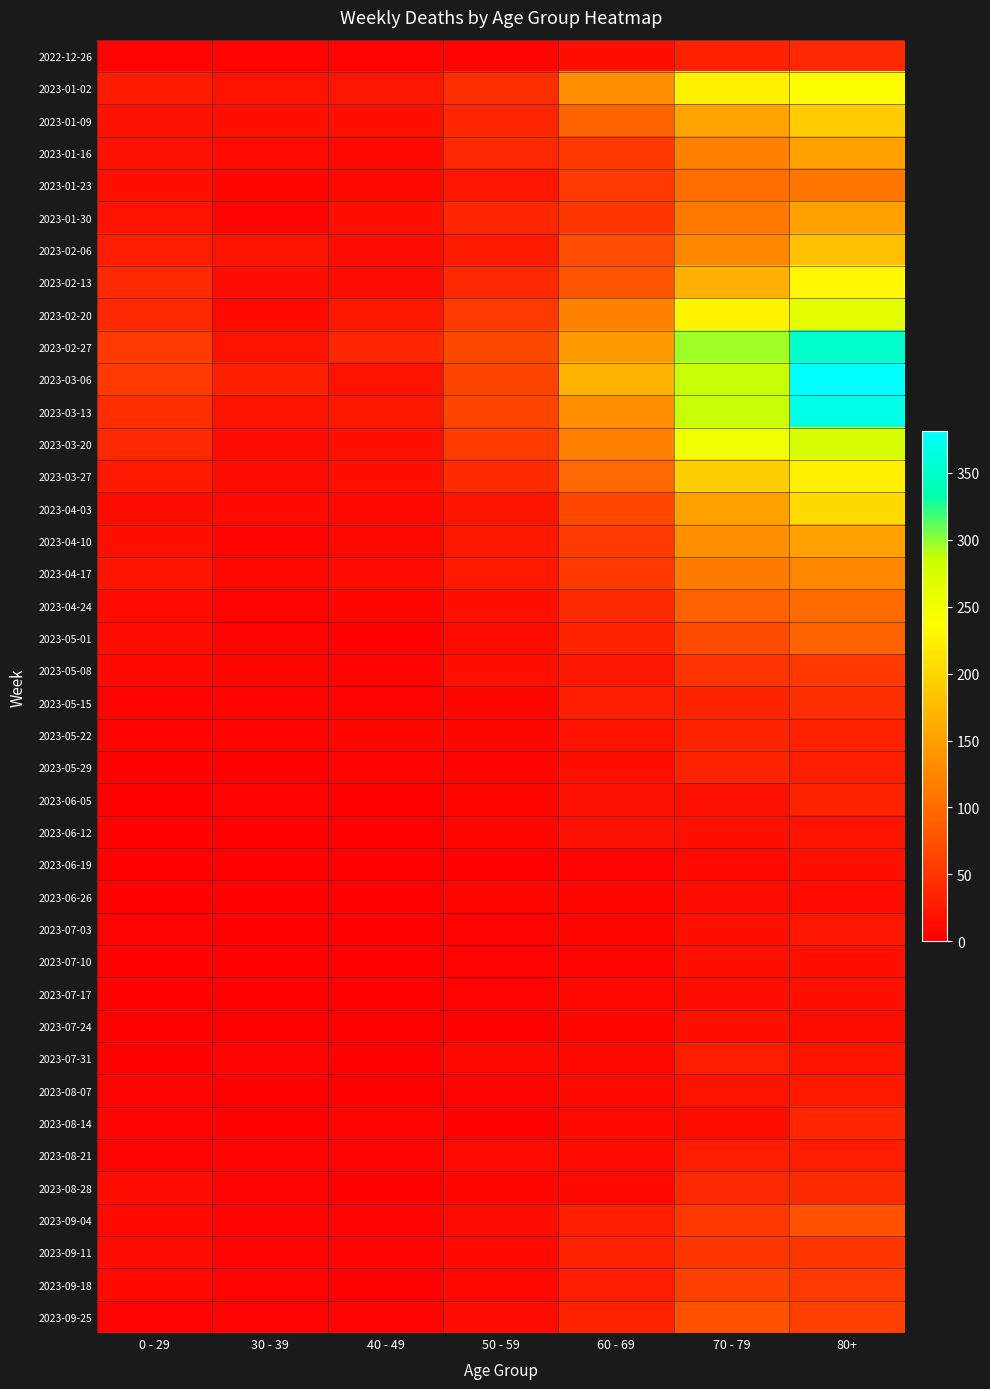

Which series has the widest spread of values?

2023-03-06